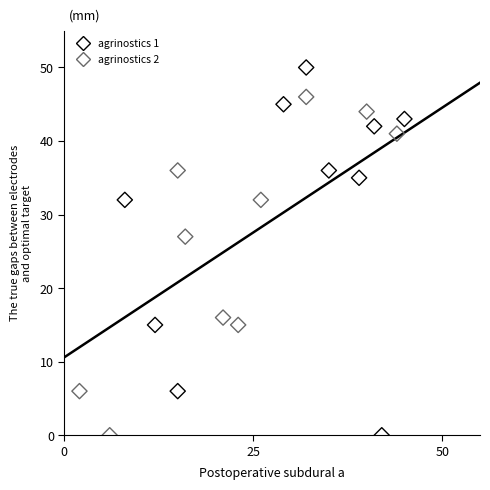

Which series contains the highest Y value?

agrinostics 1